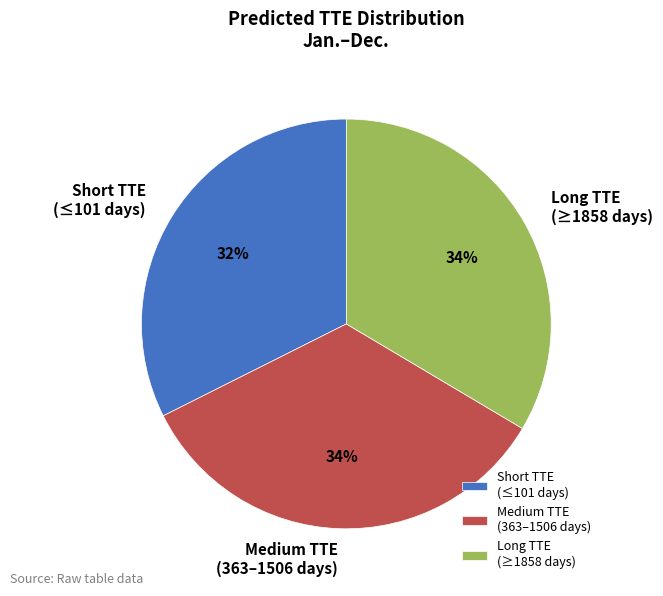

To the nearest percent, what portion does Long TTE (≥1858 days) represent?

34%